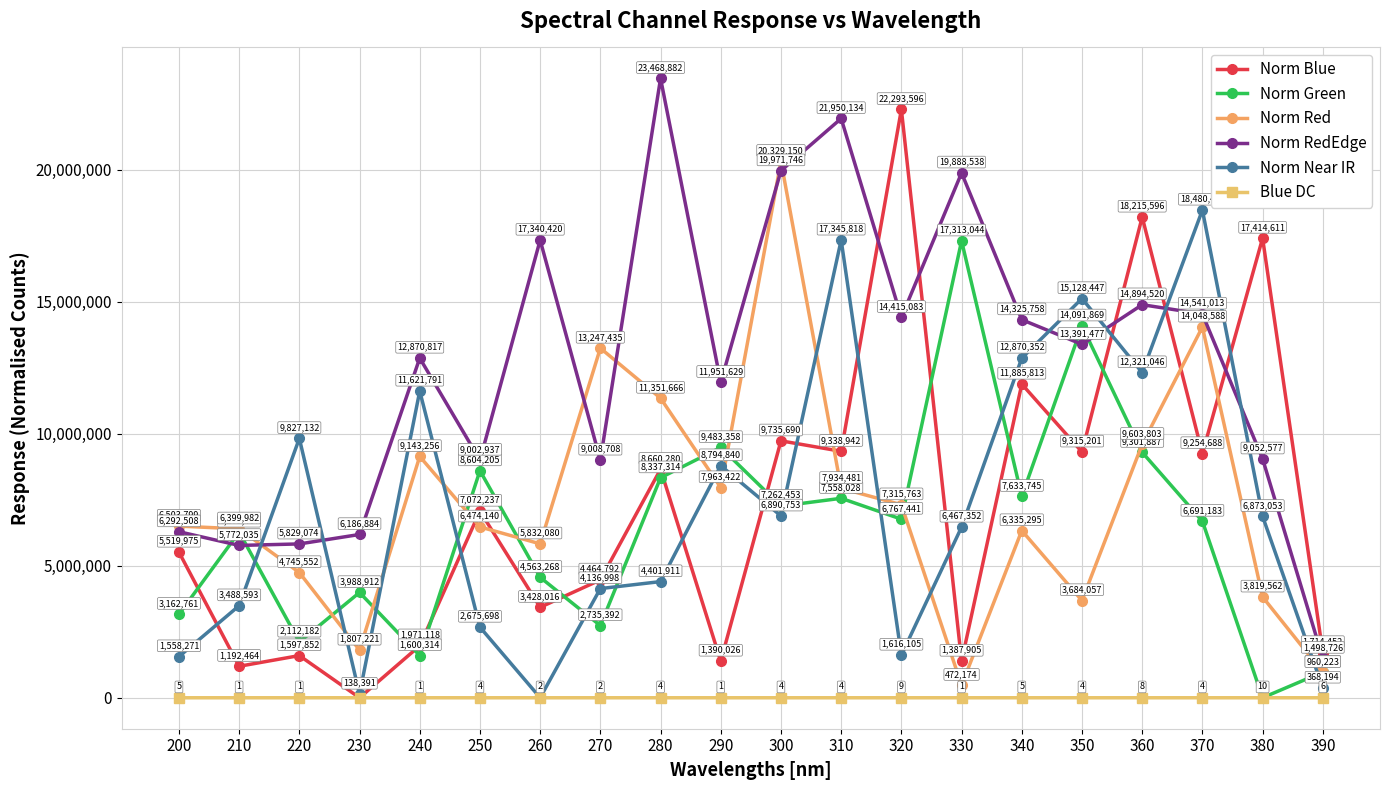

What is the difference between the highest and lowest values at 300?

20329145.9